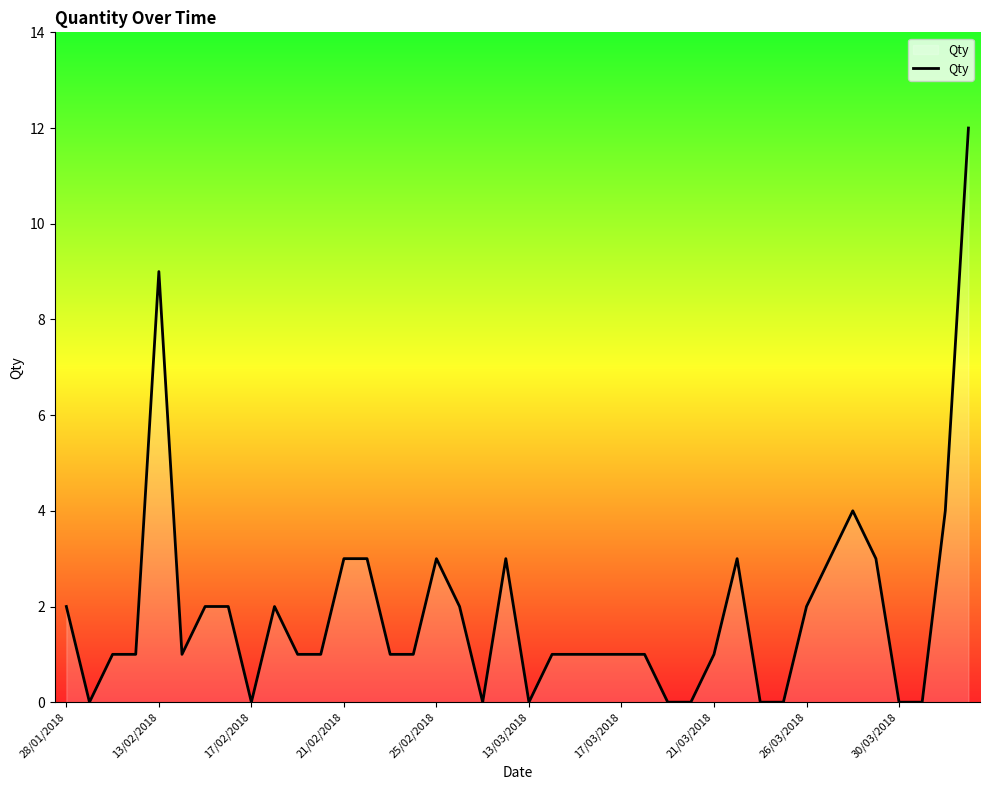

What is the maximum value shown in the chart?

12